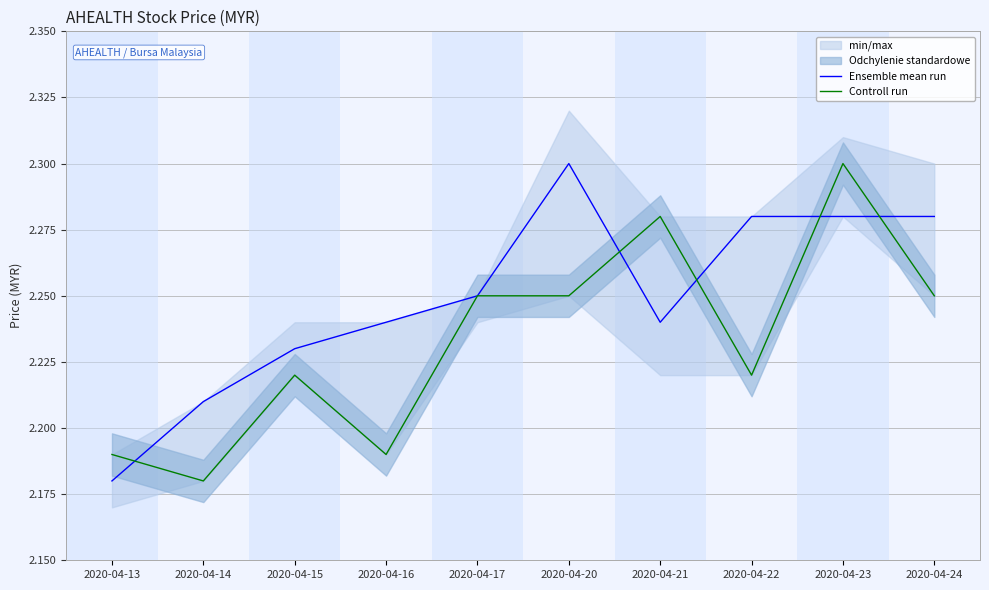

Is it true that Ensemble mean run equals 1.2 at 2020-04-21?

False